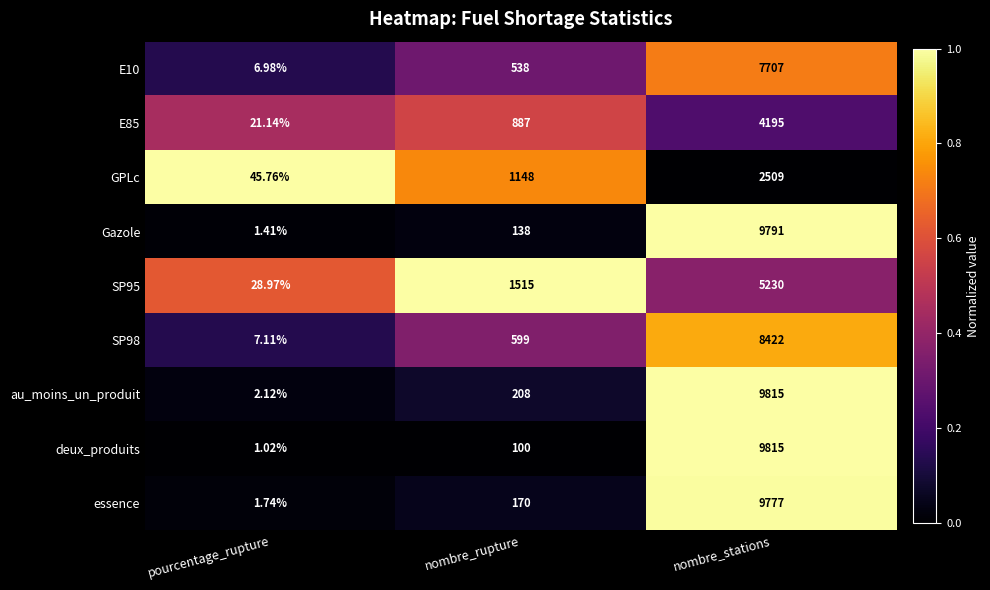

Is the value of deux_produits at pourcentage_rupture greater than the value of SP95 at nombre_rupture?

No